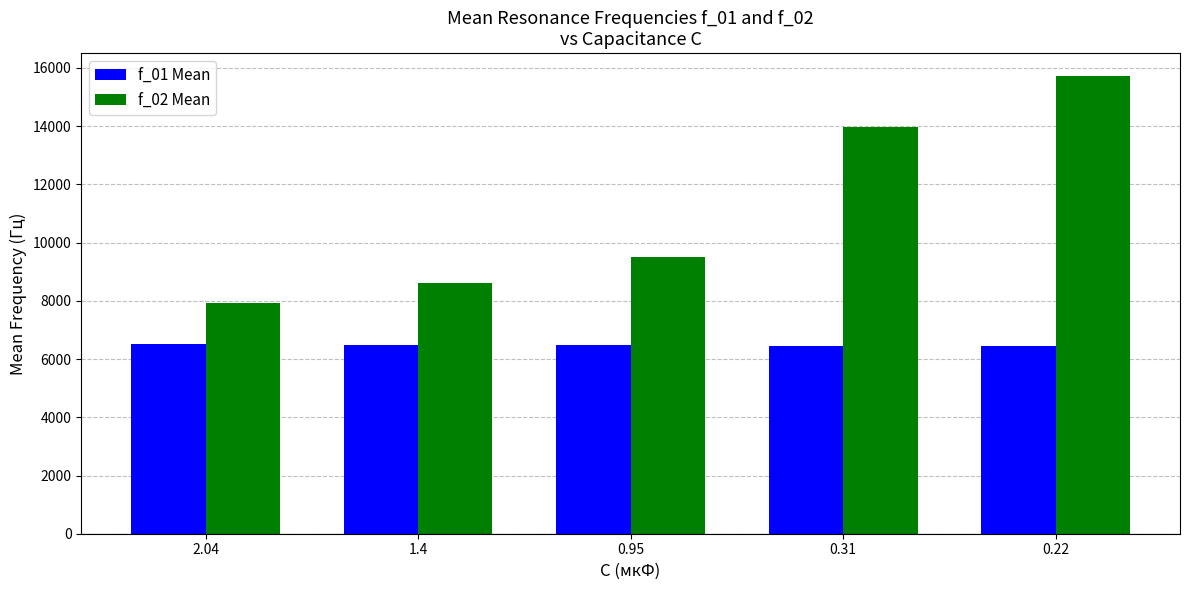

How many distinct data groups are displayed?

2